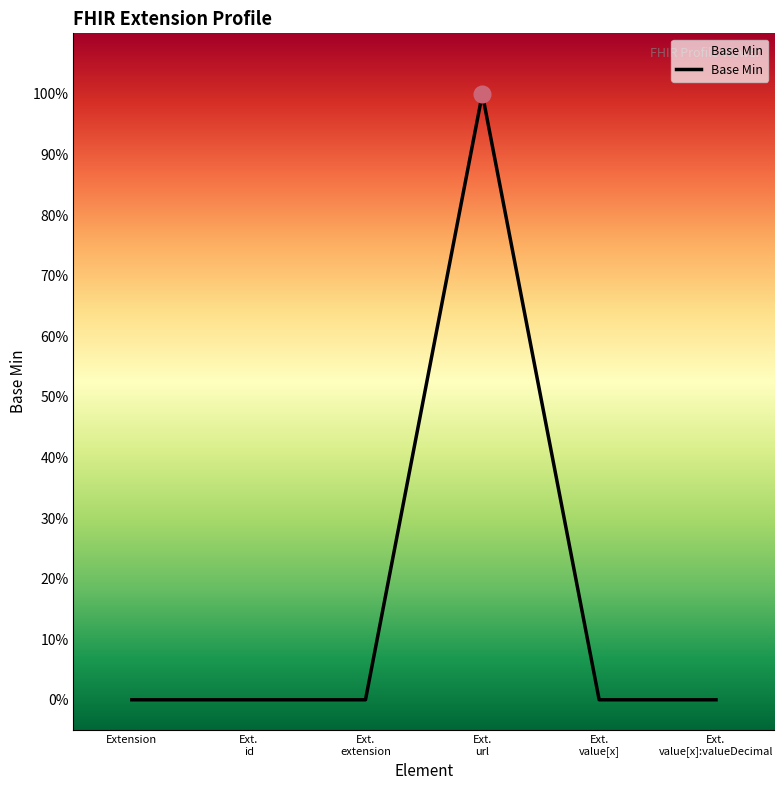

Rank the categories by value from highest to lowest.

Ext. url, Extension, Ext. id, Ext. extension, Ext. value[x], Ext. value[x]:valueDecimal